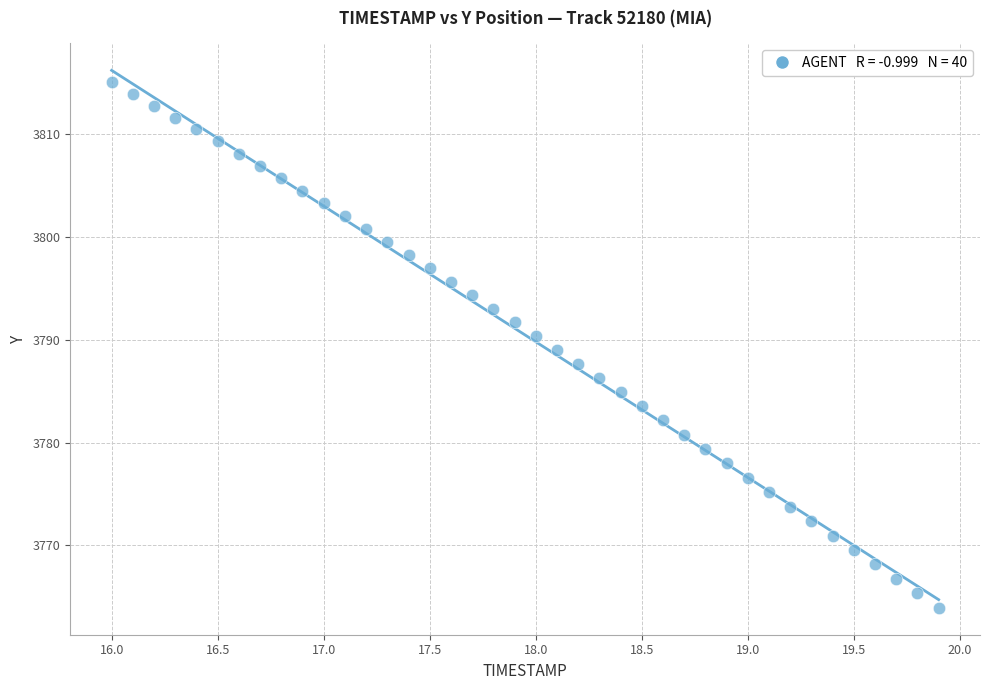

What is the range of X values (max minus min)?

3.9